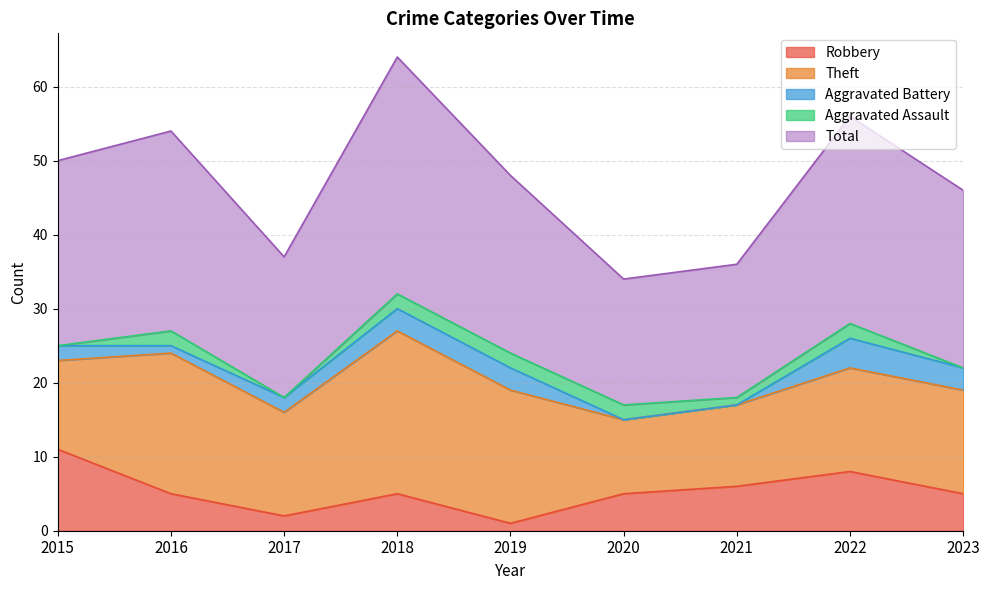

Is it true that Aggravated Assault equals 2 at 2020?

True